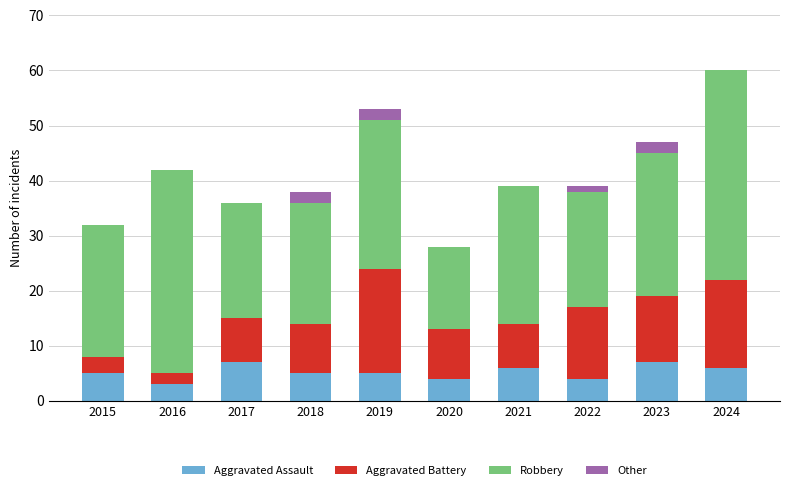

What is the total value across all series at 2020?

28